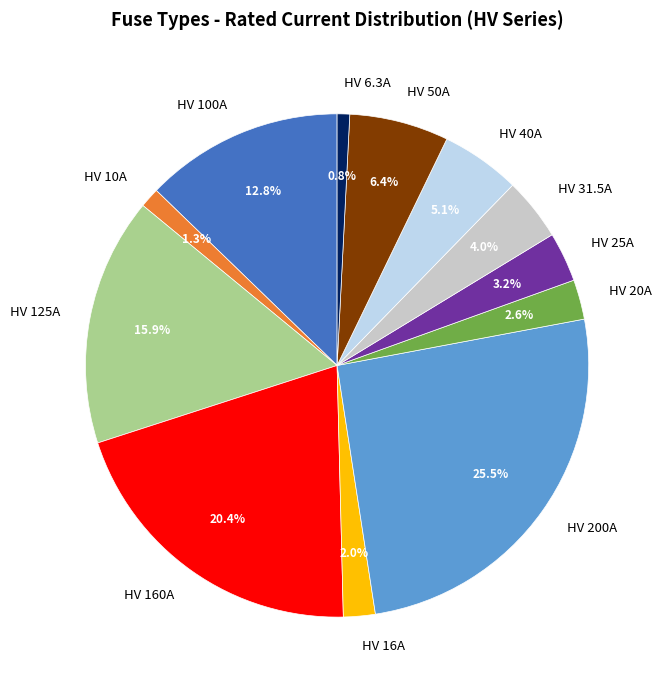

What percentage is the HV 6.3A slice, to the nearest percent?

1%